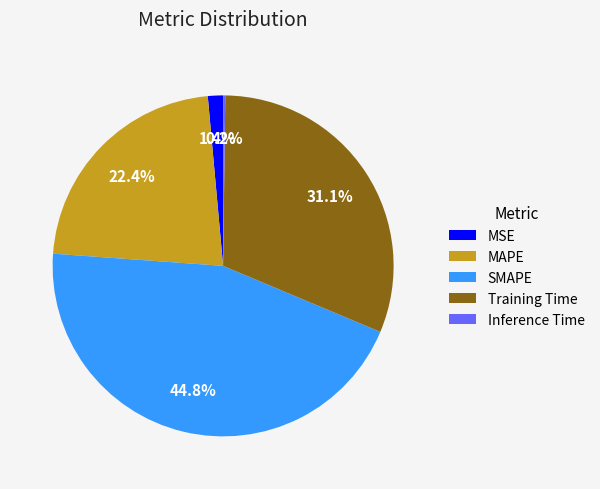

Does MAPE represent more than half of the total?

No